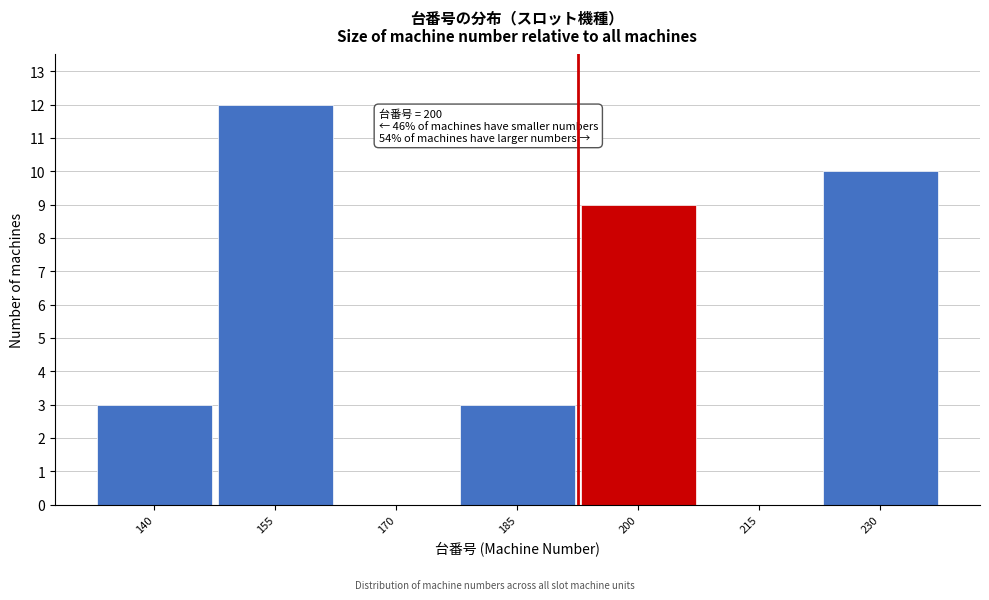

Reading left to right, what are all the values shown in this chart?

140=3	155=12	170=0	185=3	200=9	215=0	230=10